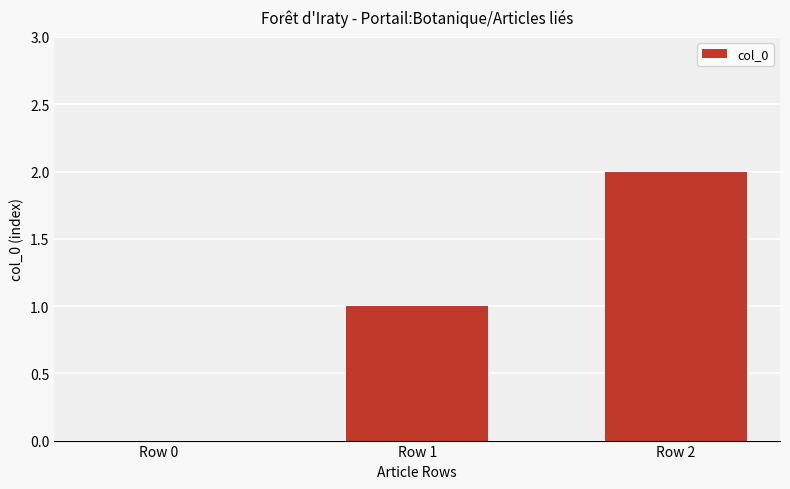

Approximately how many times larger is the value at Row 2 compared to Row 1?

2.0